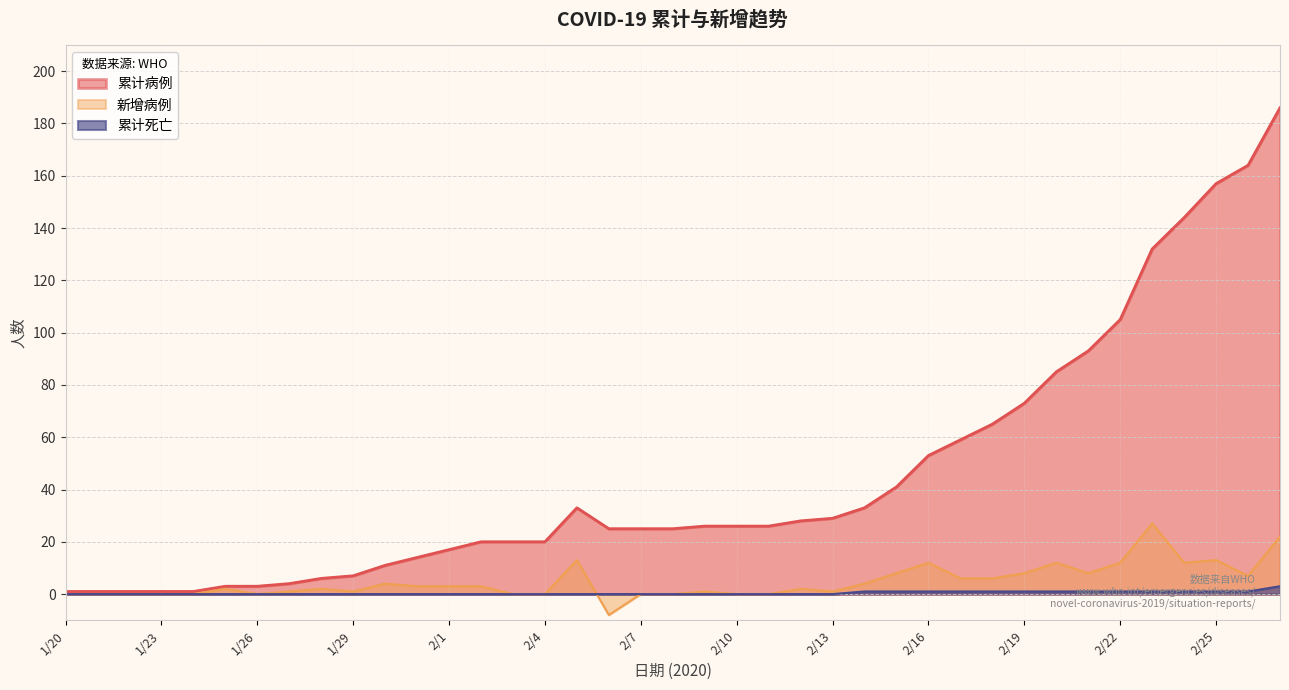

At which label does 累计病例 reach its minimum?

1/20